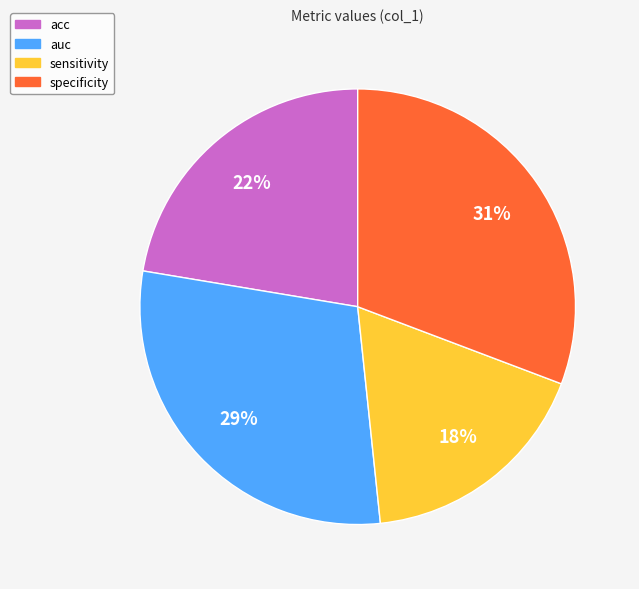

Combined, do auc and acc account for over 50%?

Yes